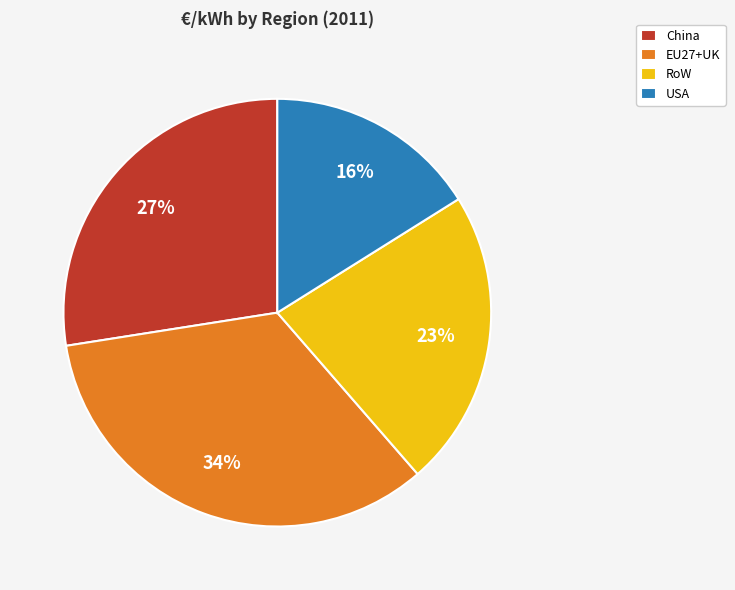

To the nearest percent, what is the average slice percentage?

25%